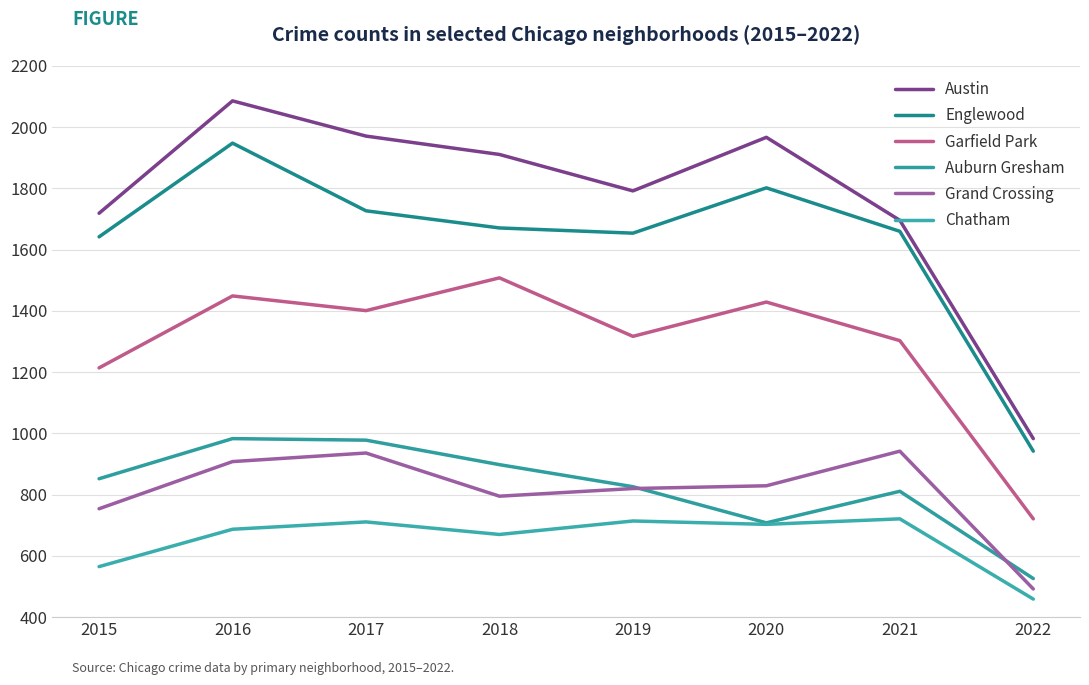

What are all the series names shown in the legend?

Austin, Englewood, Garfield Park, Auburn Gresham, Grand Crossing, Chatham